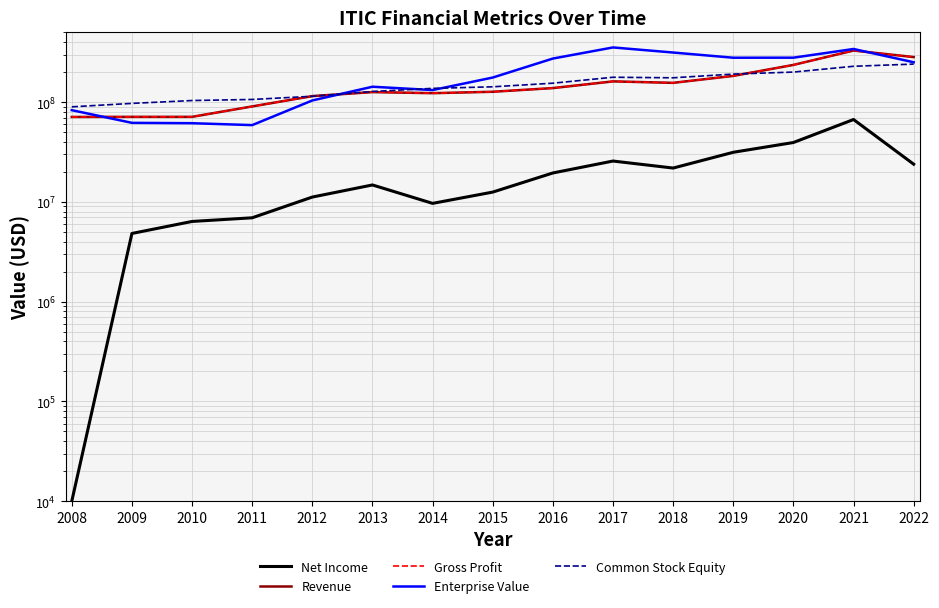

What is the spread (max minus min) of values at 2016?

254312107.5